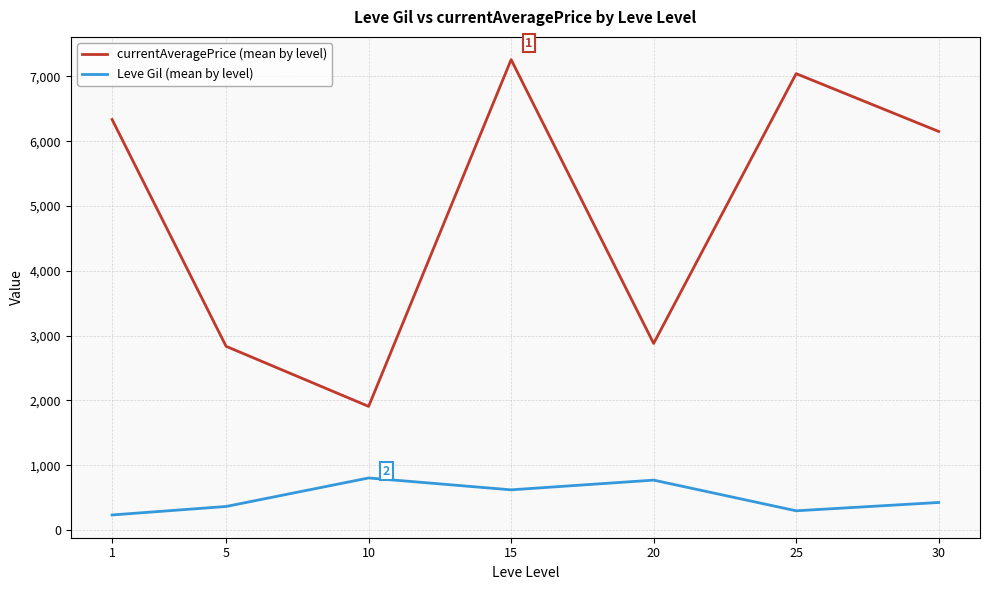

Is the value of Leve Gil (mean by level) at 20 greater than the value of currentAveragePrice (mean by level) at 10?

No